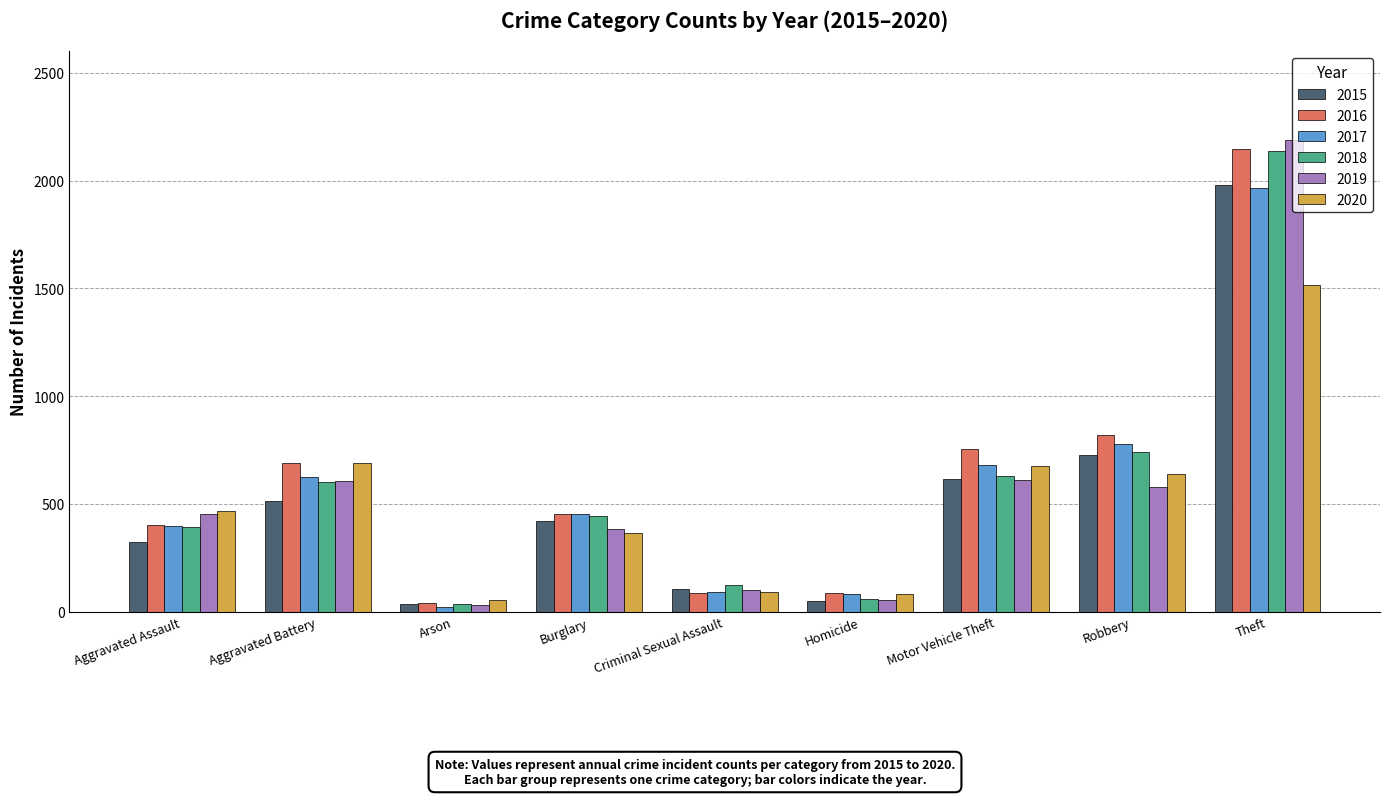

Which series changed the most between Aggravated Assault and Aggravated Battery?

2016